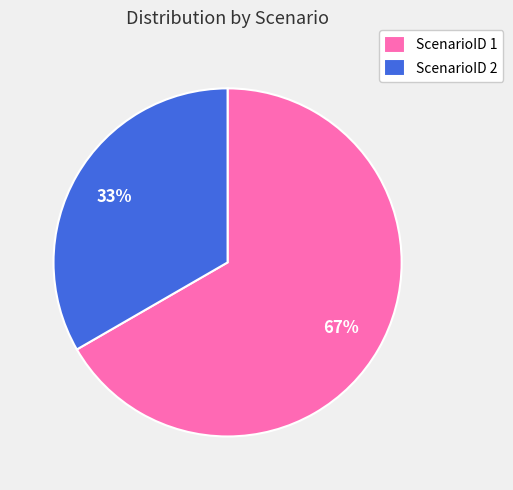

Which slice is the smallest?

ScenarioID 2